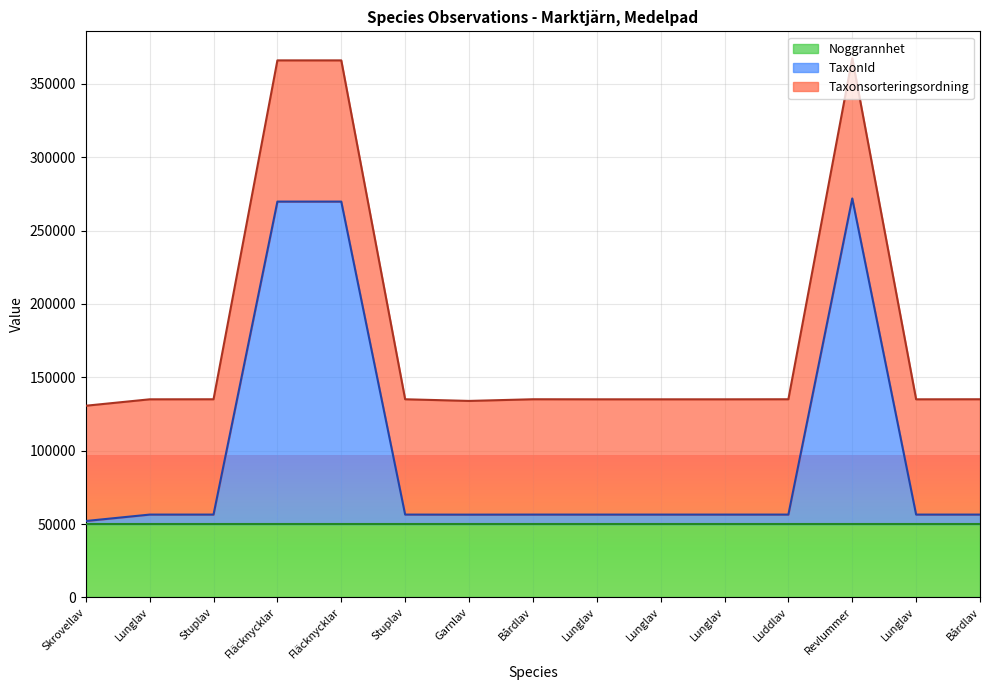

How many categories are shown in the chart?

15